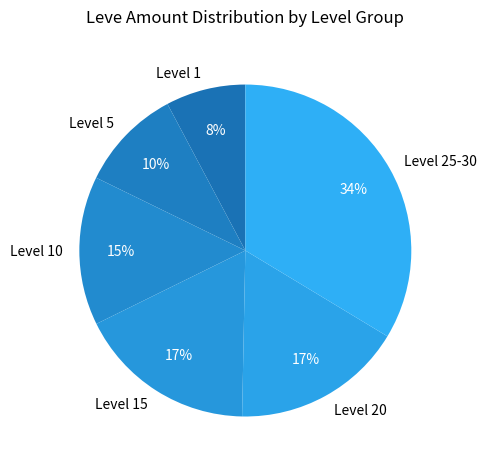

To the nearest percent, what is the average slice percentage?

17%